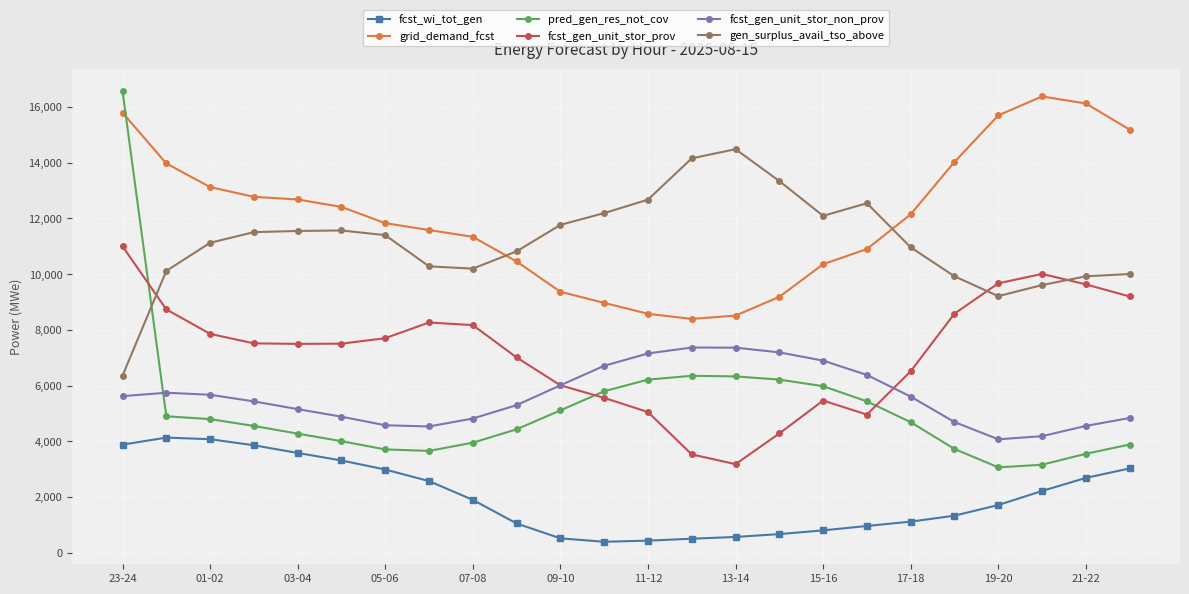

Does the chart display data point markers on the line(s)?

Yes